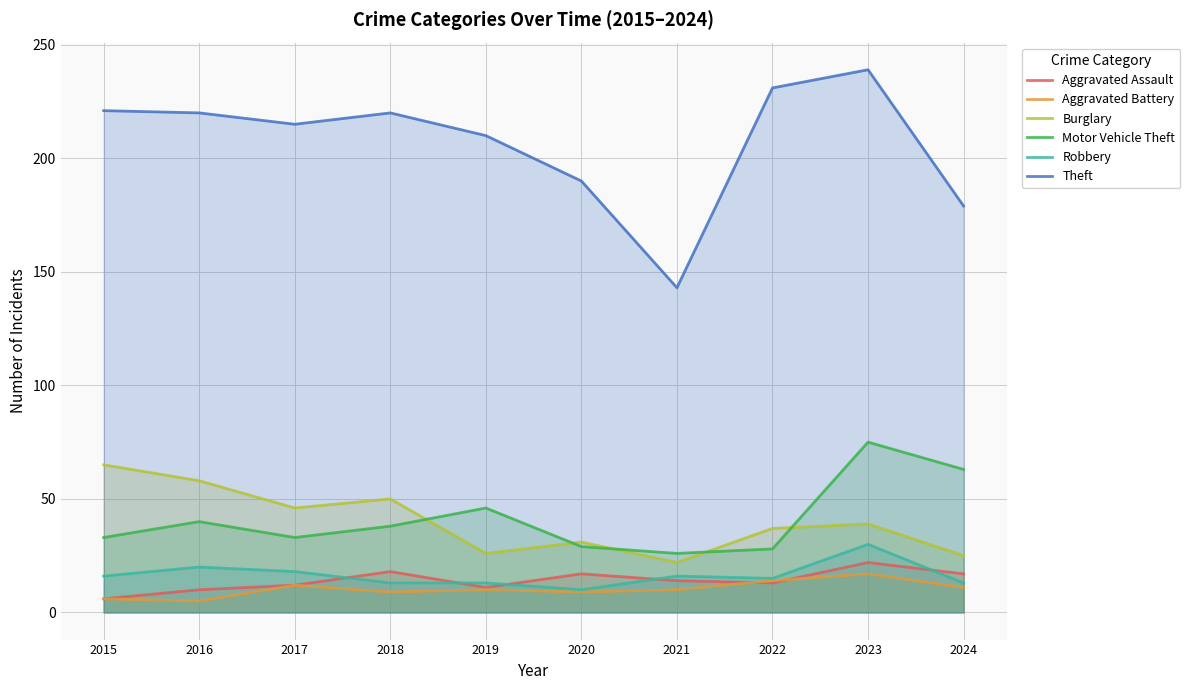

Which series changed the most between 2018 and 2021?

Theft